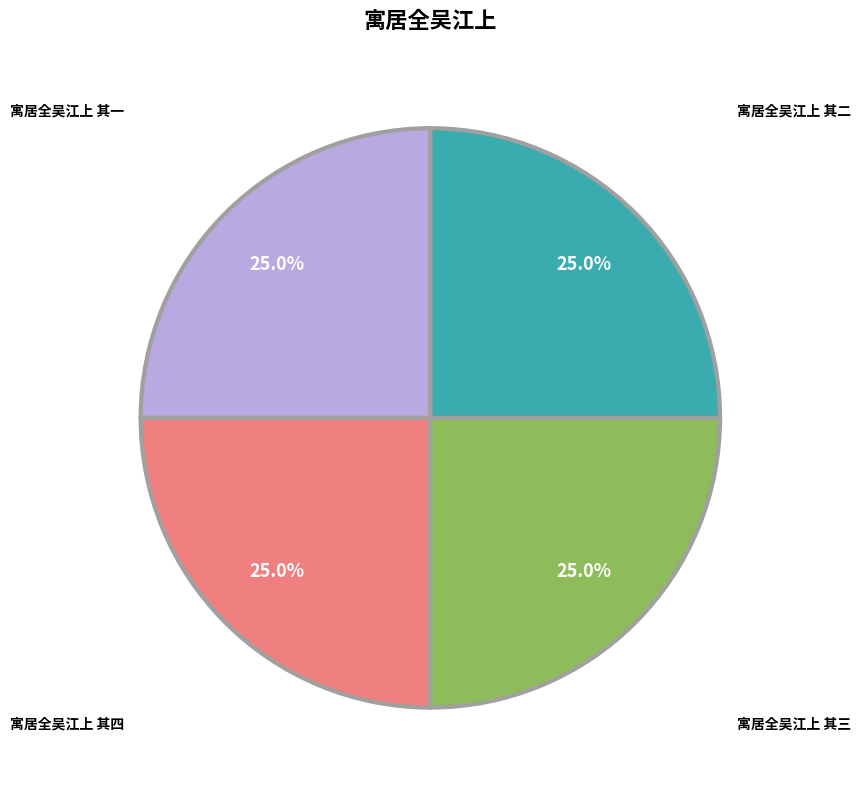

What is the ratio of the value at 寓居全吴江上 其三 to the value at 寓居全吴江上 其四?

1.0